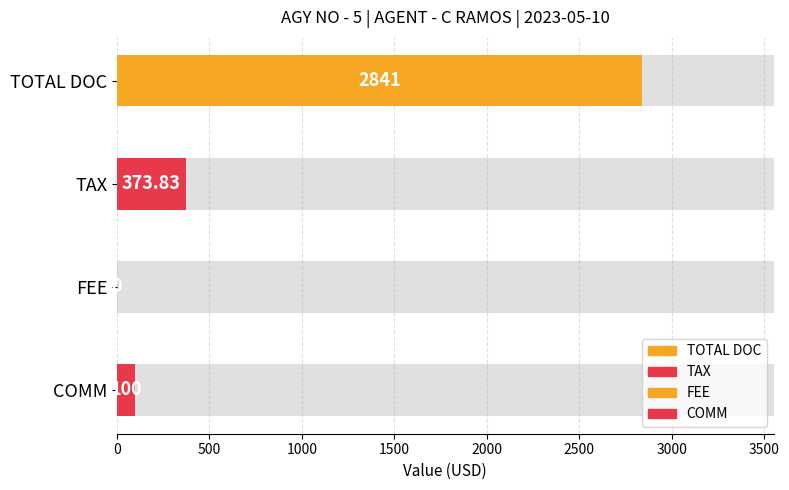

Where is Average utilization nearest to the value 1420?

TAX